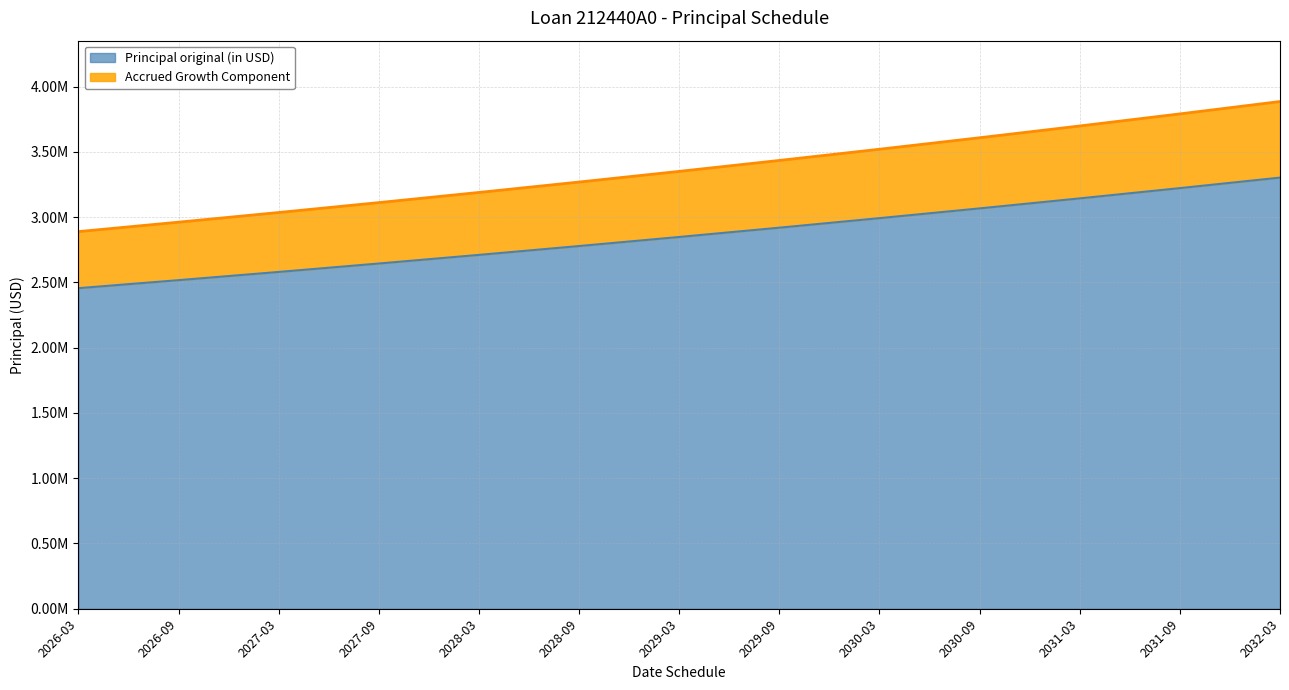

Which label corresponds to the smallest value in the chart?

2026-03